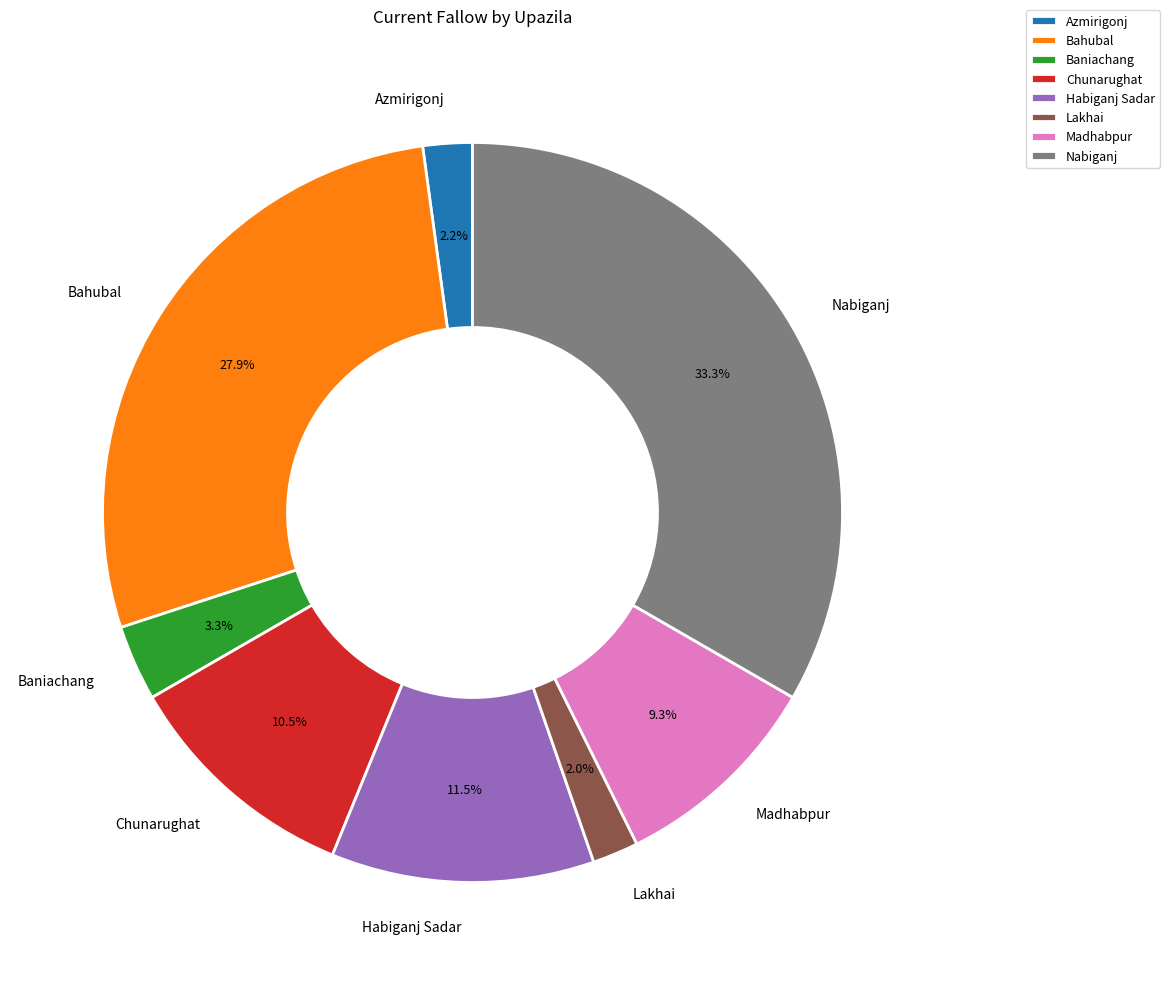

Between Habiganj Sadar and Azmirigonj, which is larger?

Habiganj Sadar